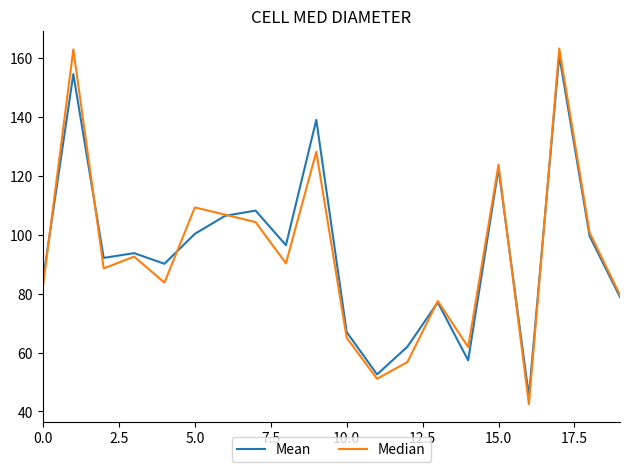

Which series has the largest range (max minus min)?

Median